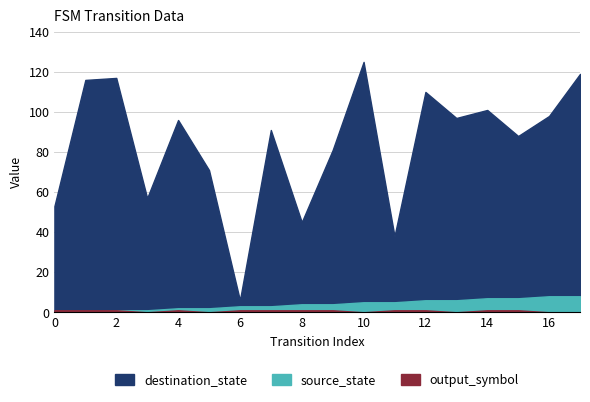

What are all the series names shown in the legend?

source_state, destination_state, output_symbol